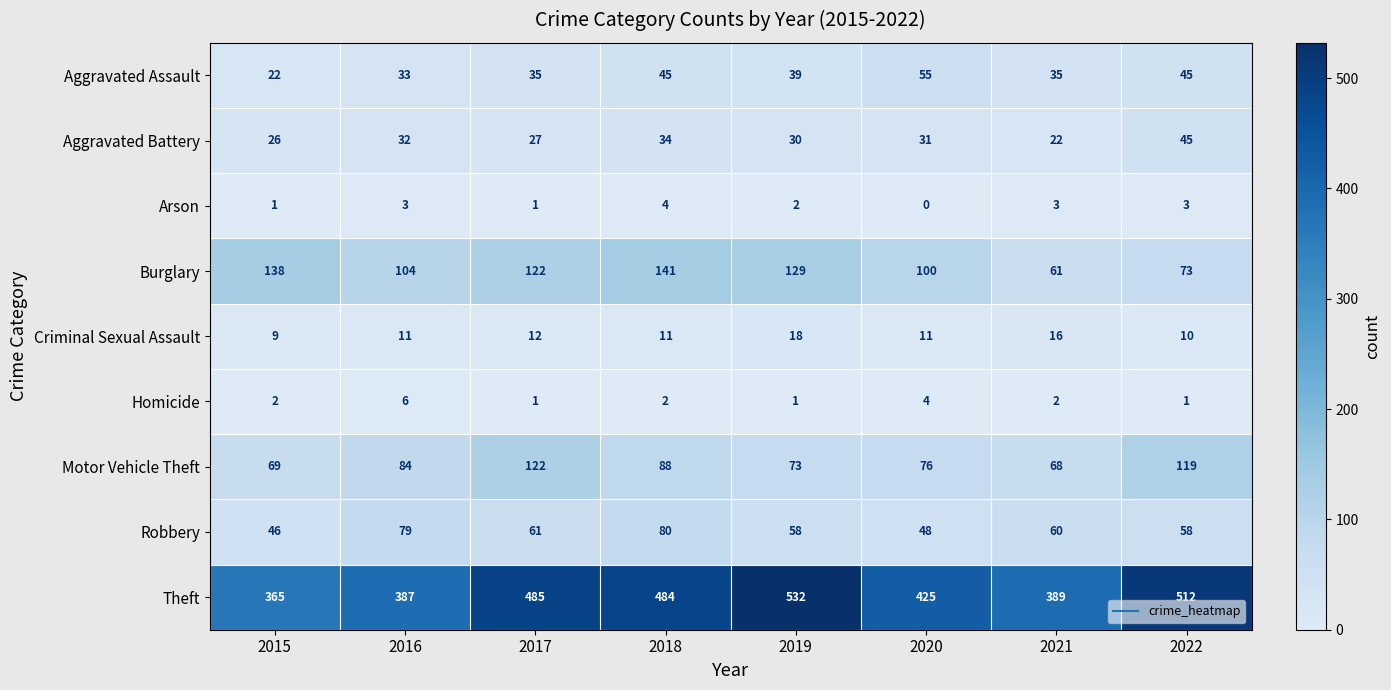

The Theft series shows 702 at 2018. True or false?

False